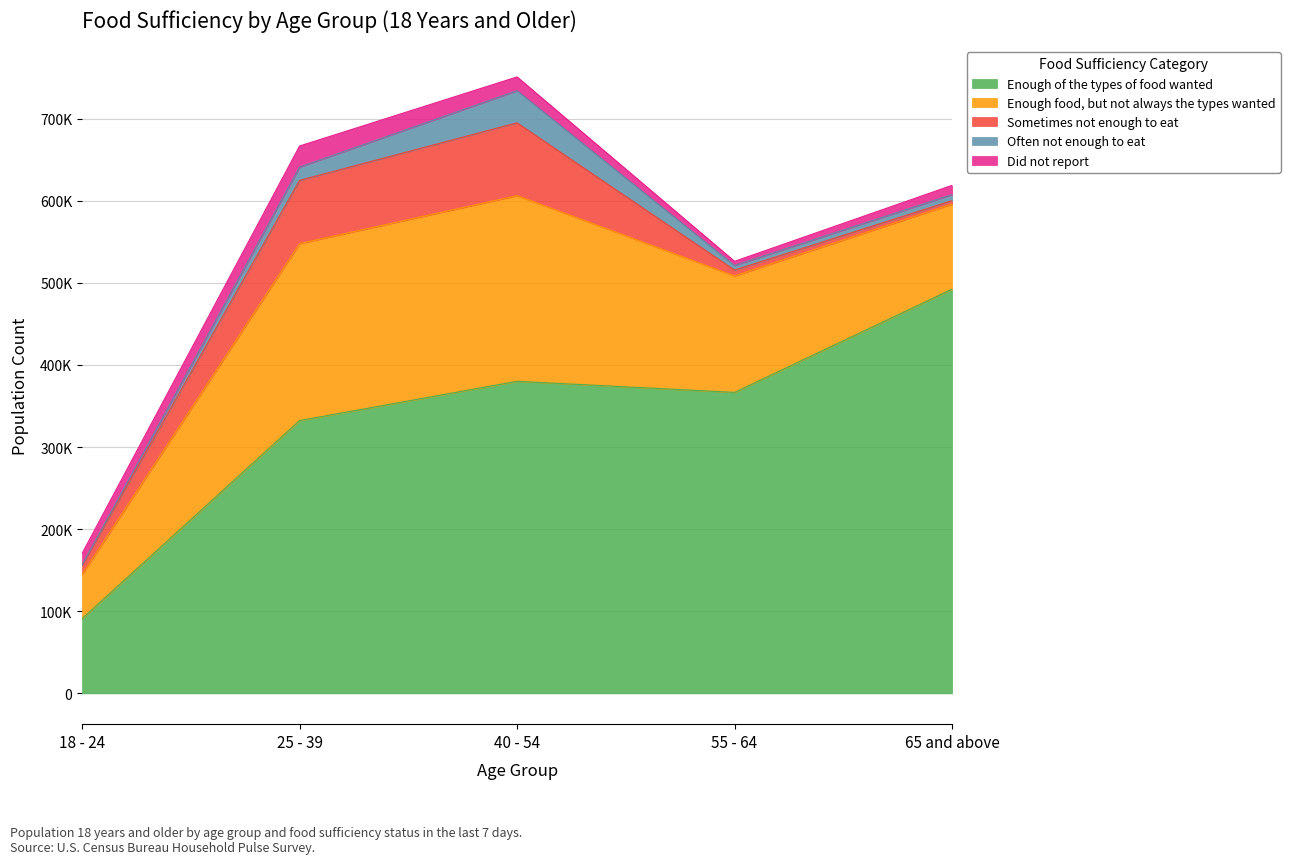

At how many categories does at least one series exceed 441492?

1